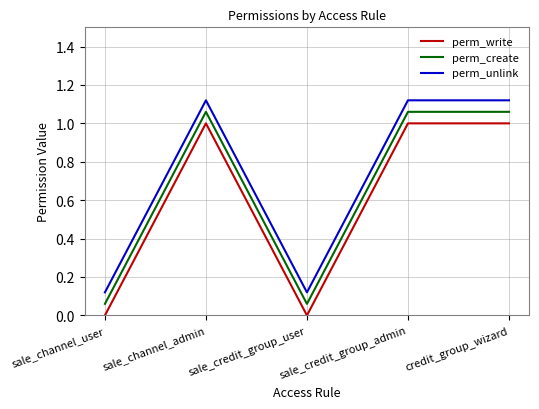

Between sale_channel_user and sale_credit_group_admin, which series saw the biggest shift?

perm_write